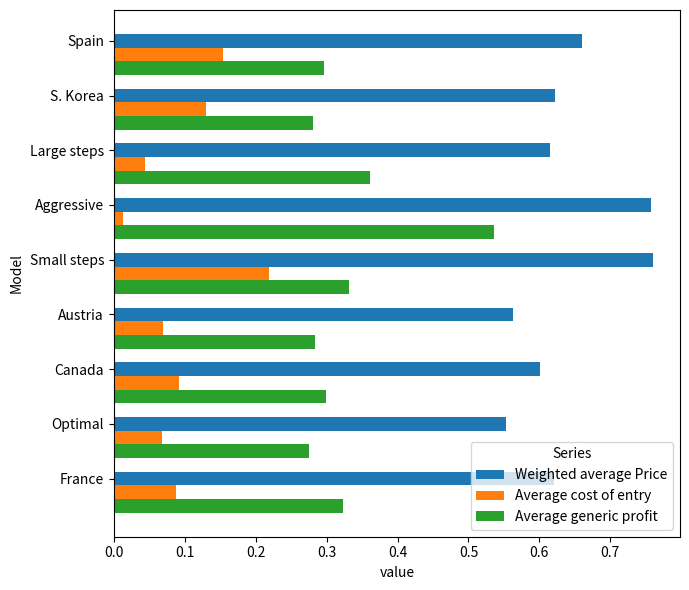

Which series has the widest spread of values?

Average generic profit